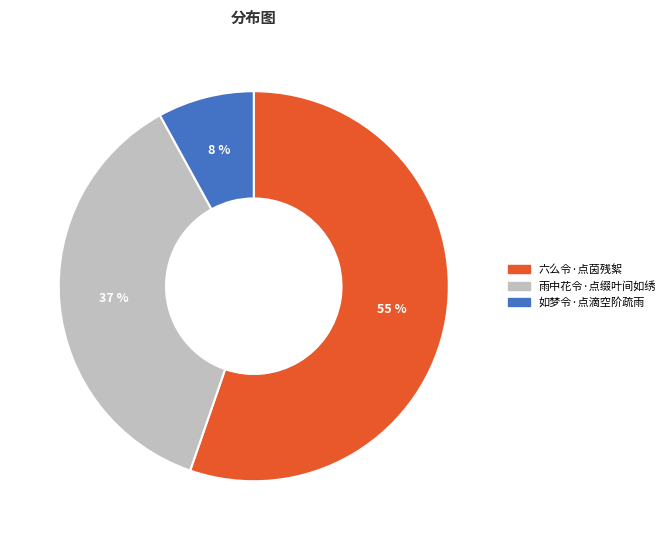

The 雨中花令·点缀叶间如绣 slice represents 48% of the pie. True or false?

False